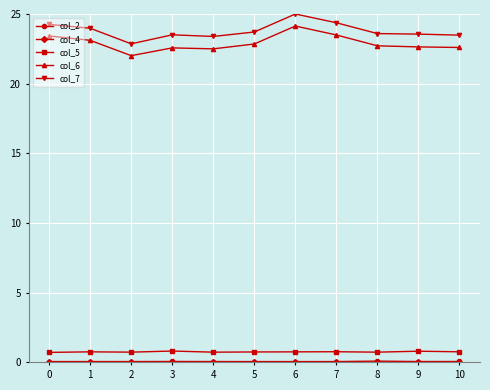

At which category is the sum across all series the highest?

6